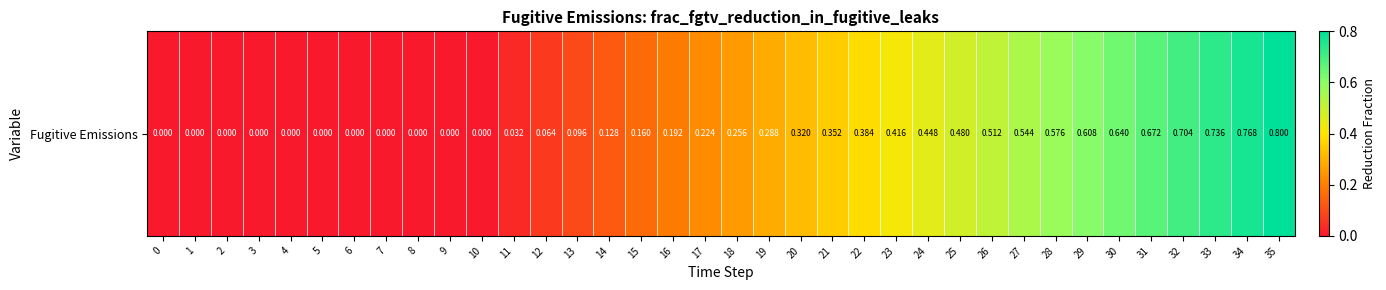

How many data points are above 0?

25